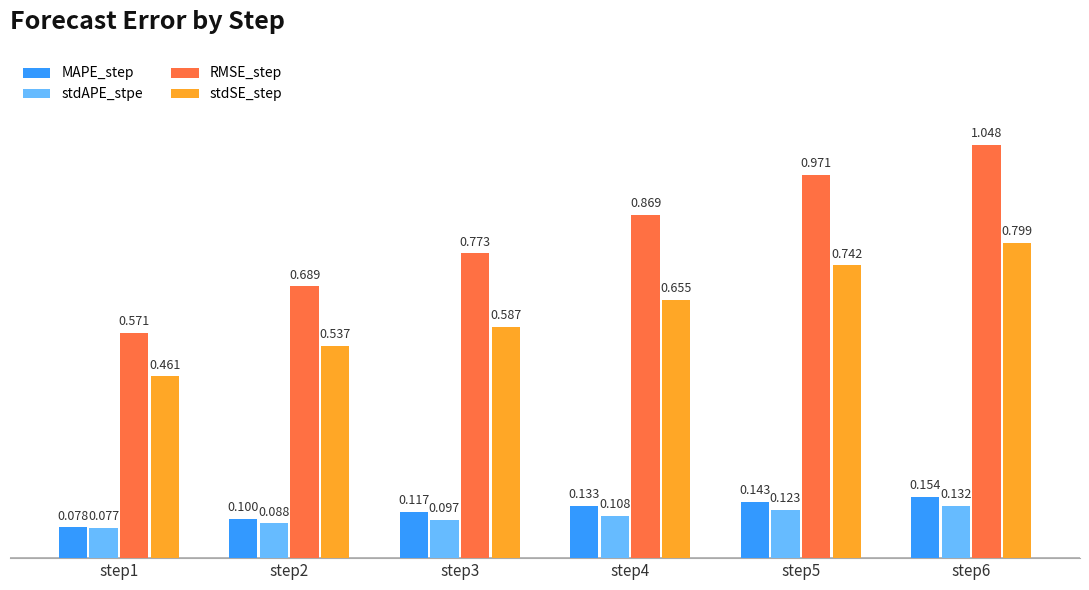

Is the value of RMSE_step at step3 greater than the value of stdSE_step at step3?

Yes